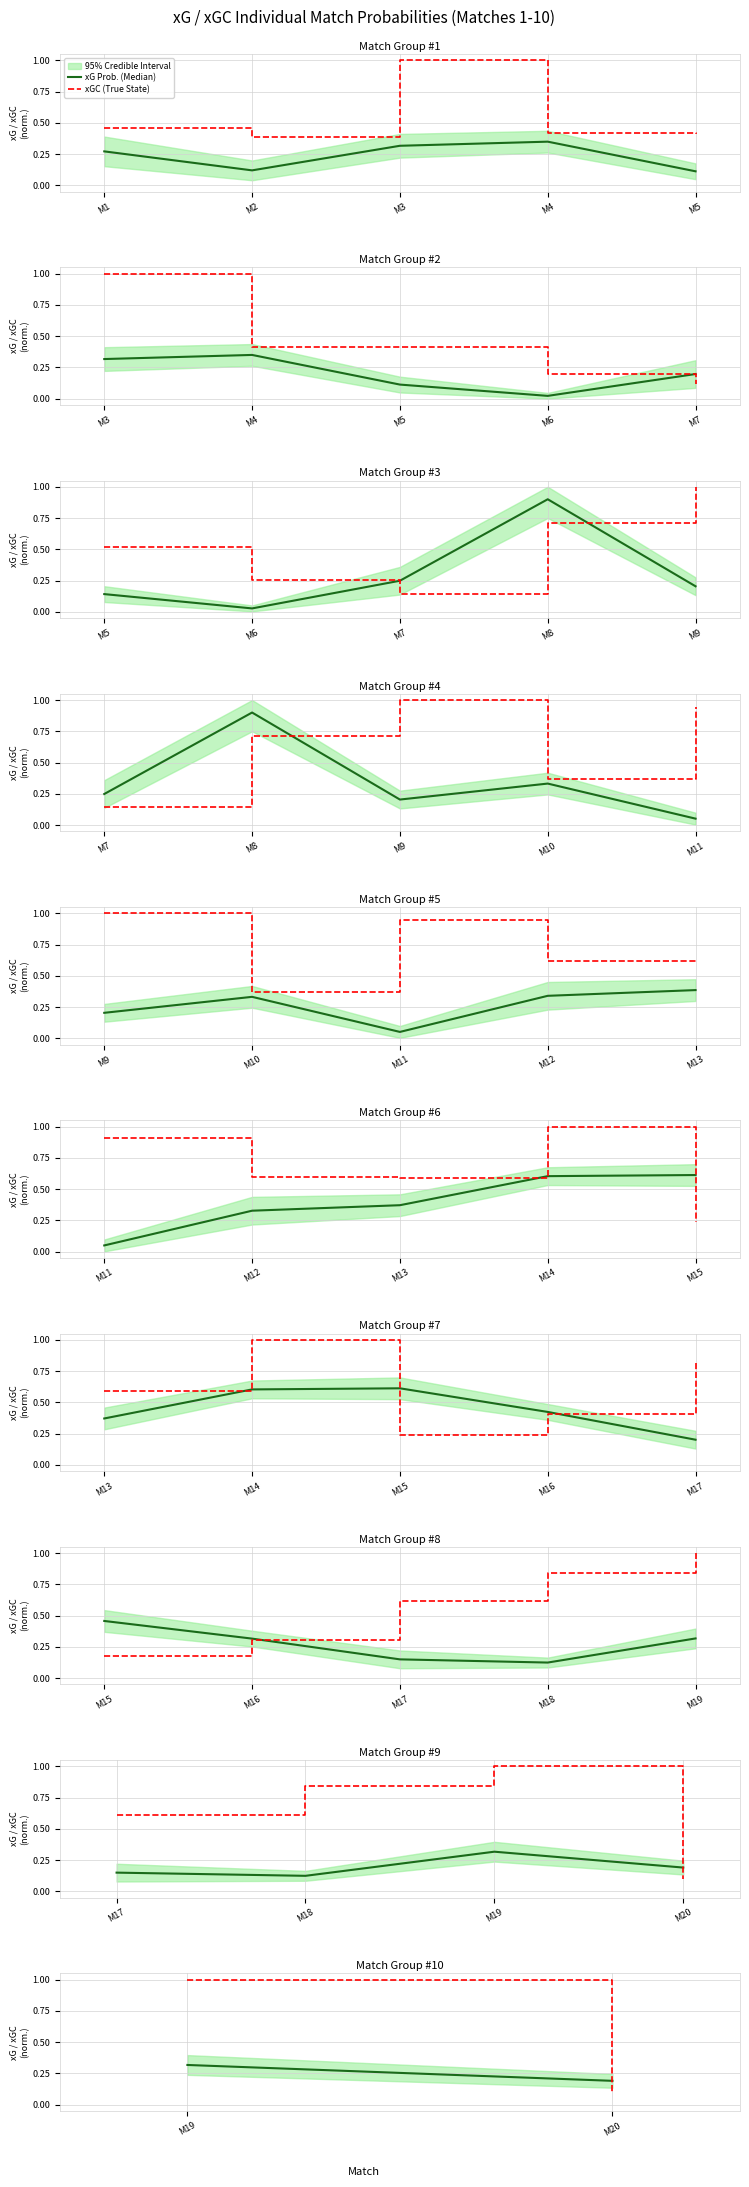

What is the difference between the maximum and minimum values in the xGC (True State) series?

0.9